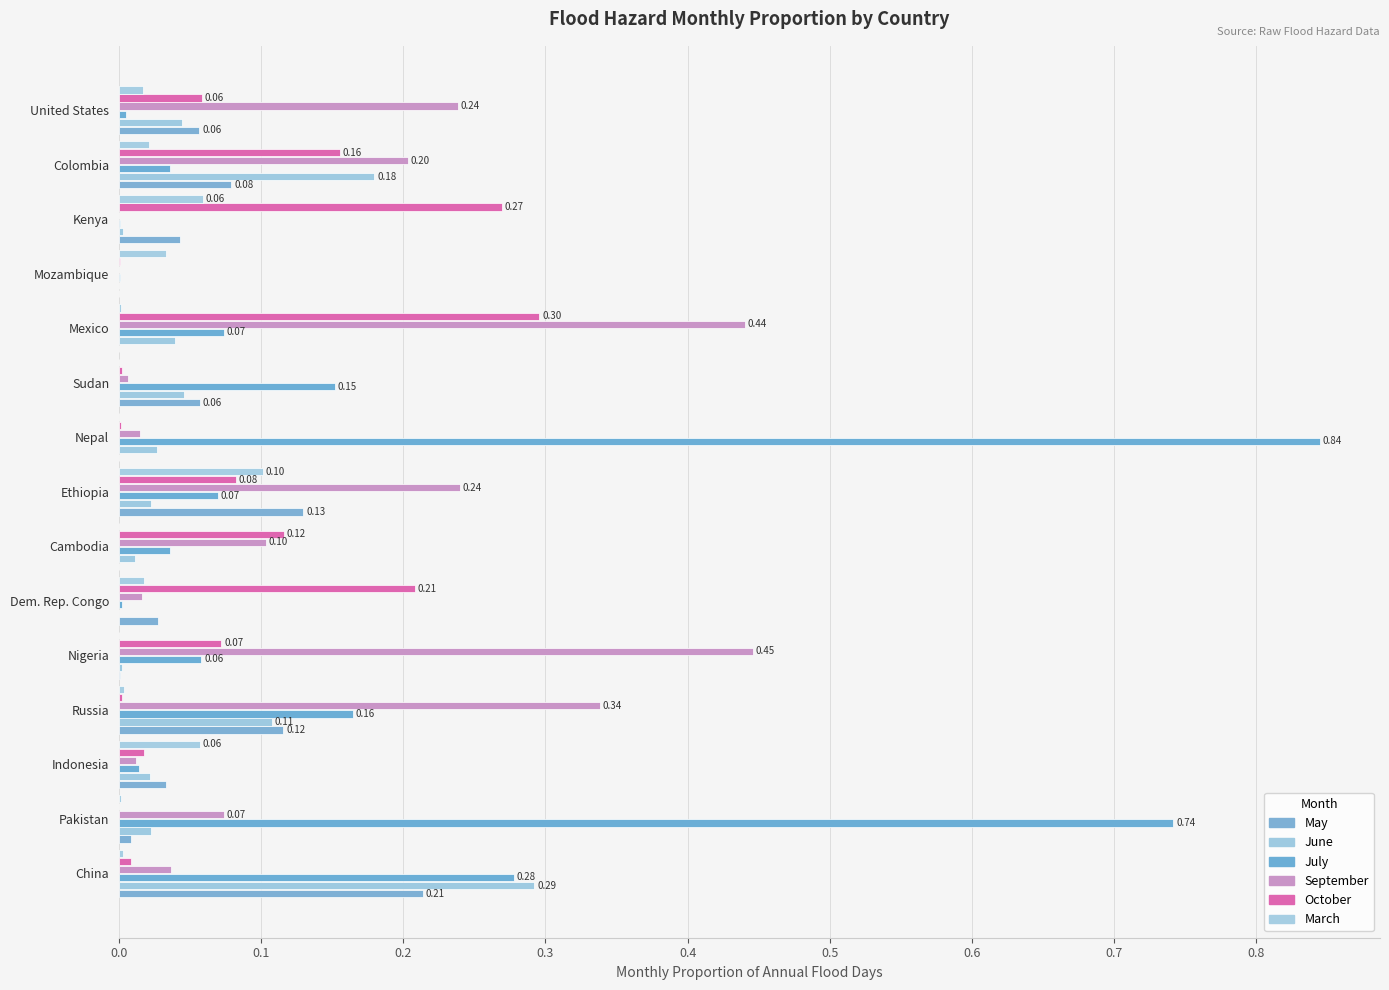

How many series are shown in this chart?

6